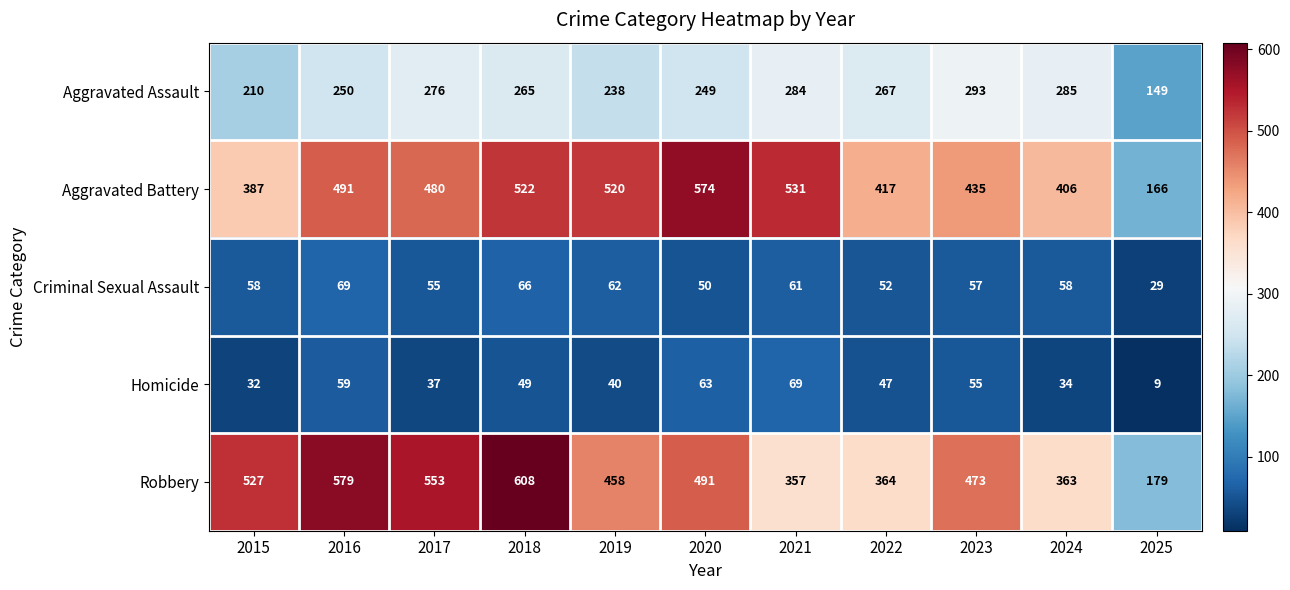

What is the difference between the maximum and second lowest values in the Criminal Sexual Assault series?

19